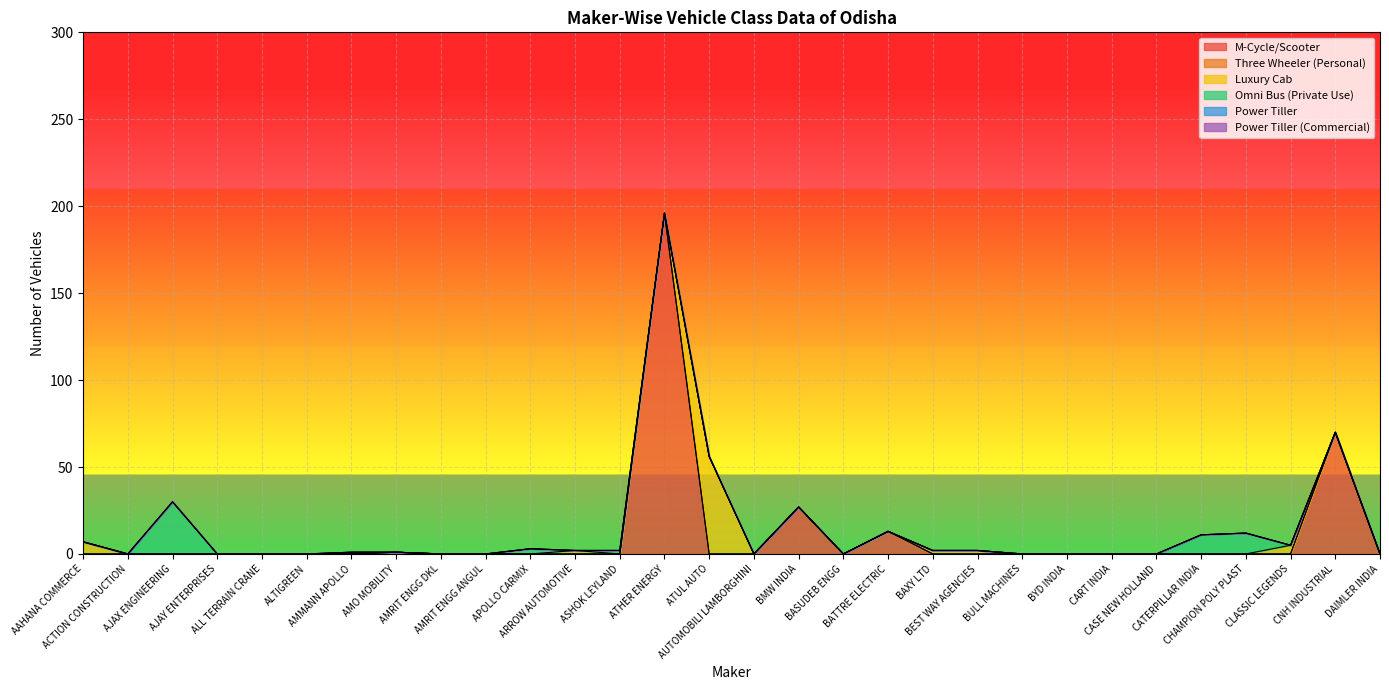

Between AAHANA COMMERCE and DAIMLER INDIA, which series saw the biggest shift?

Luxury Cab